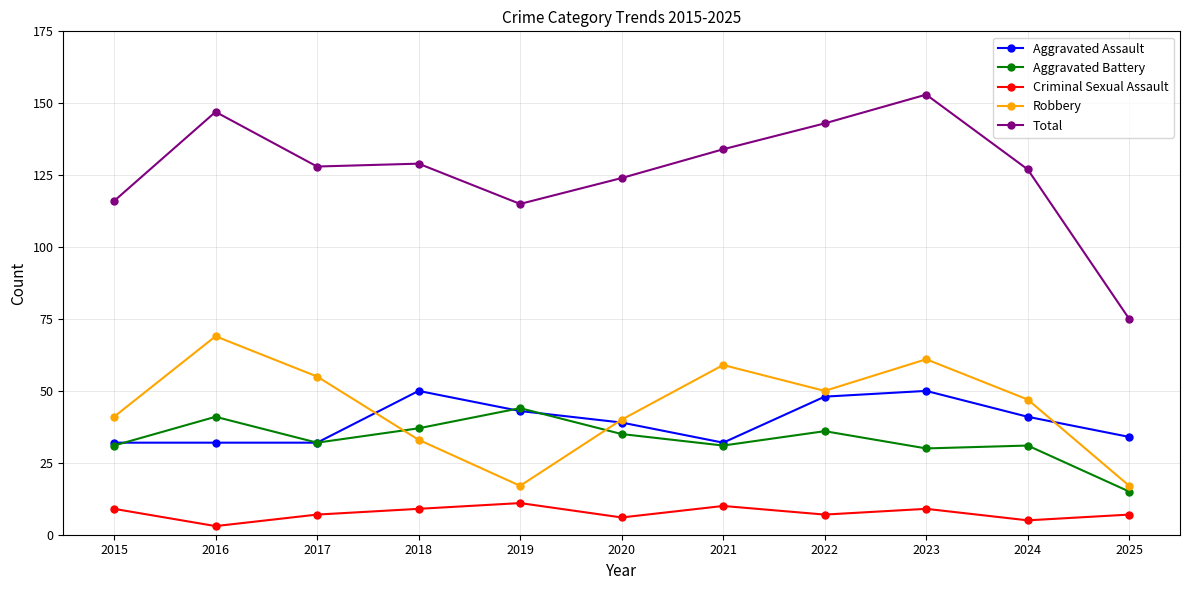

Which series changed the most between 2022 and 2024?

Total